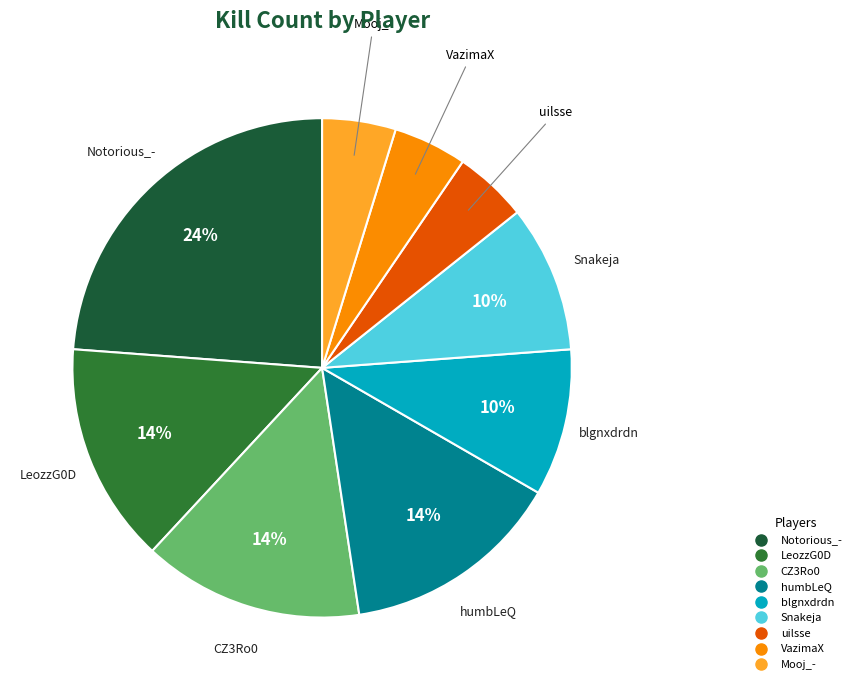

What percentage is the uilsse slice, to the nearest percent?

5%